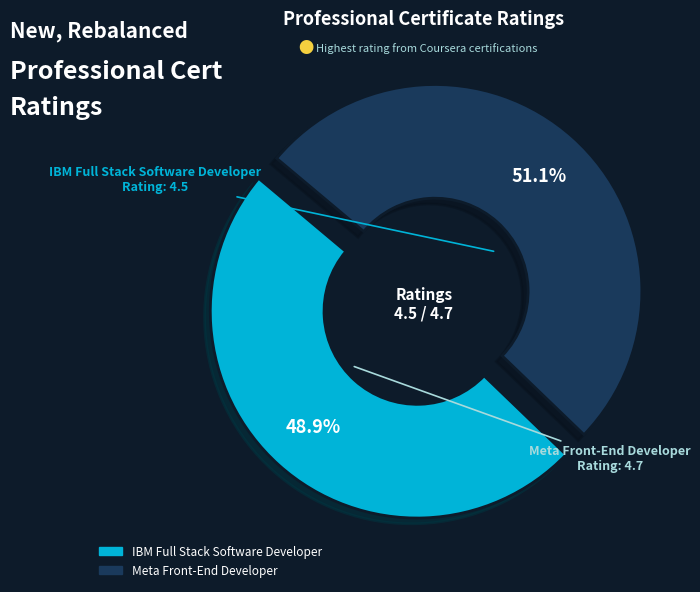

Count the number of slices in the pie.

2